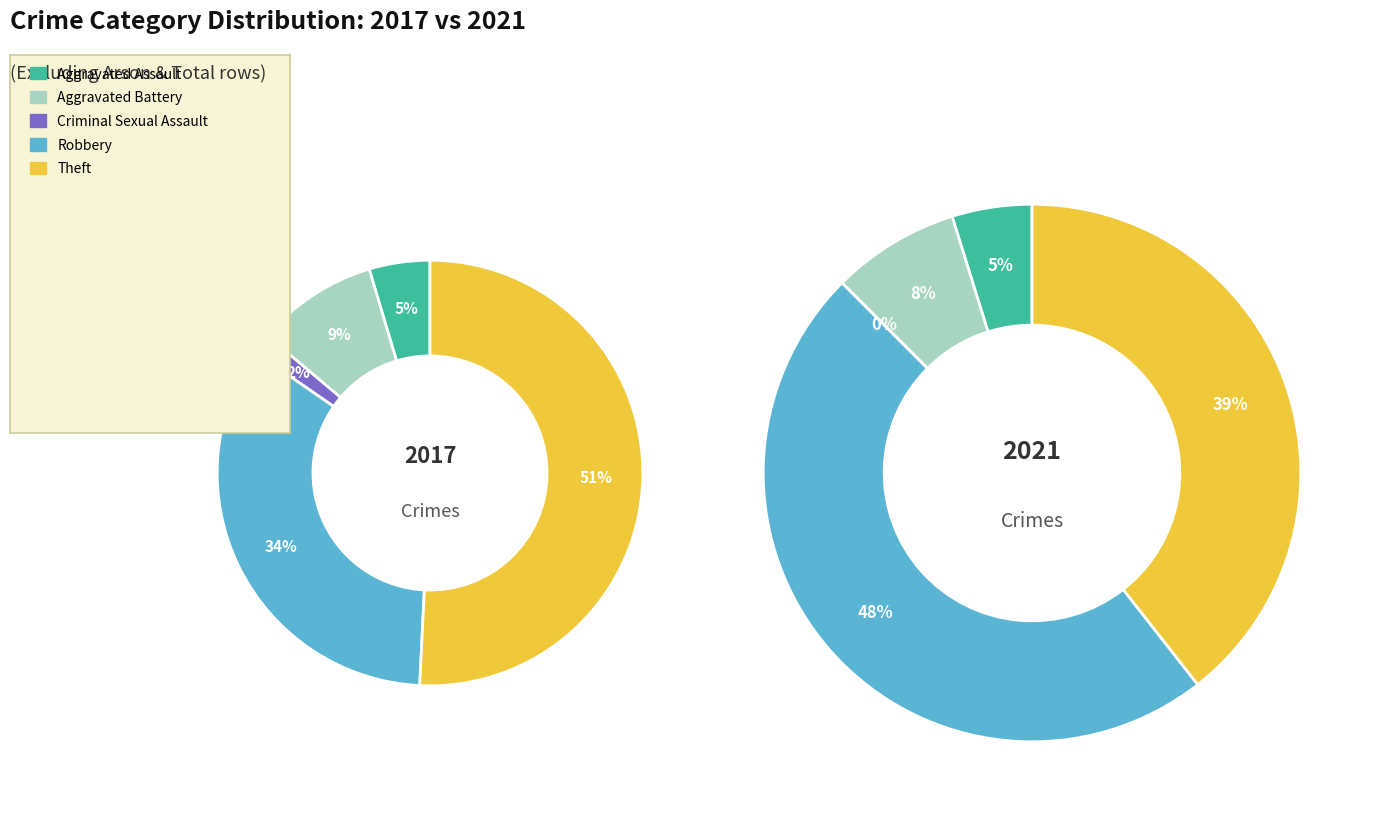

Combined, do values_2017 and 2 account for over 50%?

No